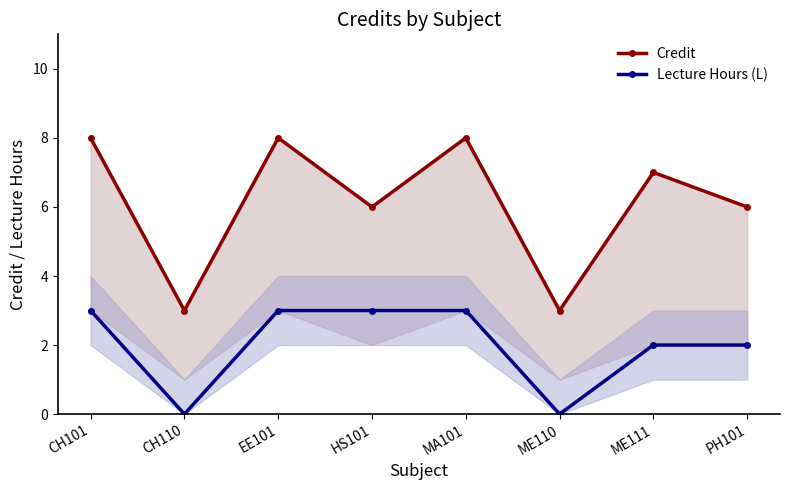

What is the difference between the maximum and minimum values in the Credit series?

5